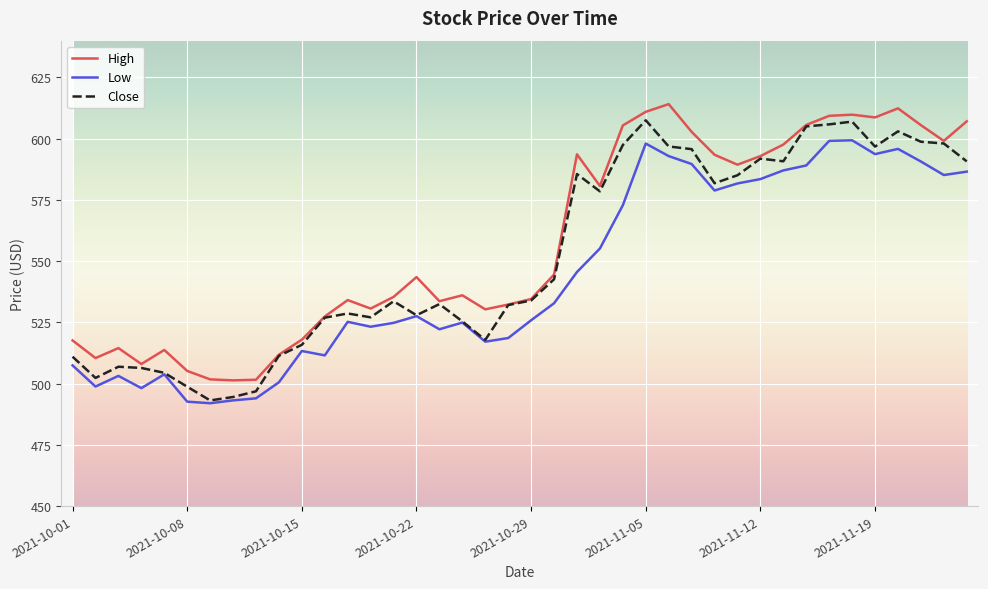

True or false: Low and High cross at least once.

False